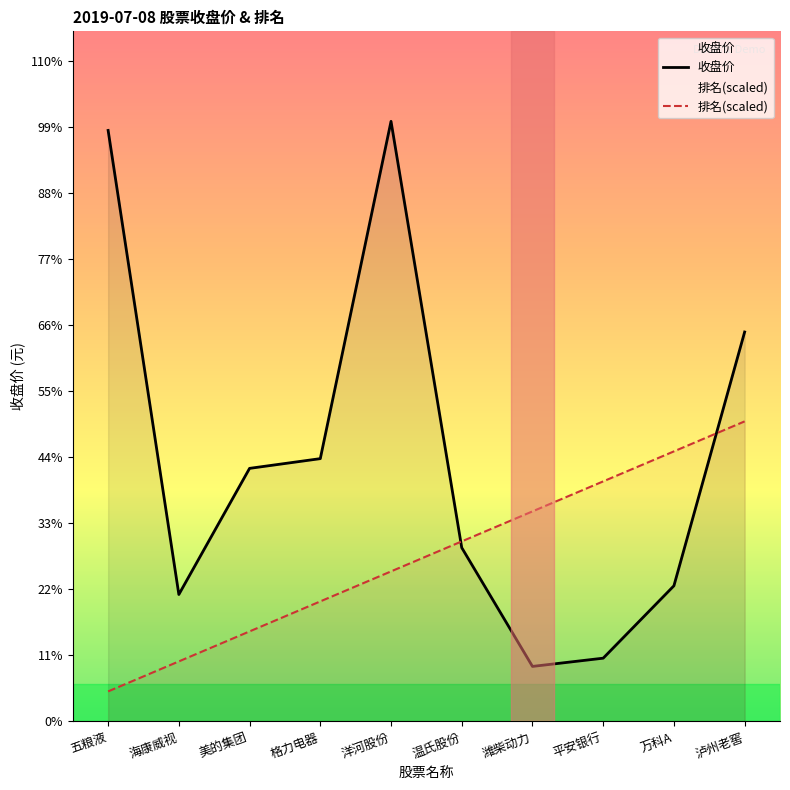

What position from the right is 格力电器?

7